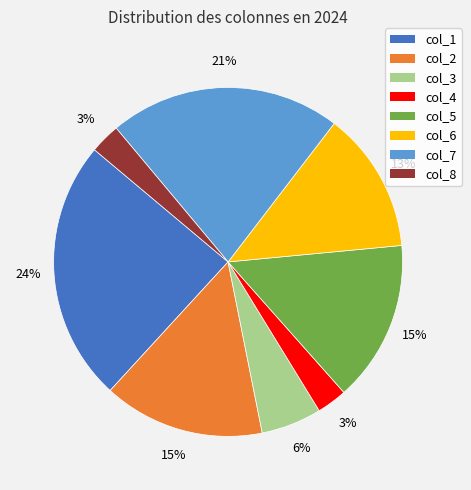

Does col_2 account for over 50% of the chart?

No